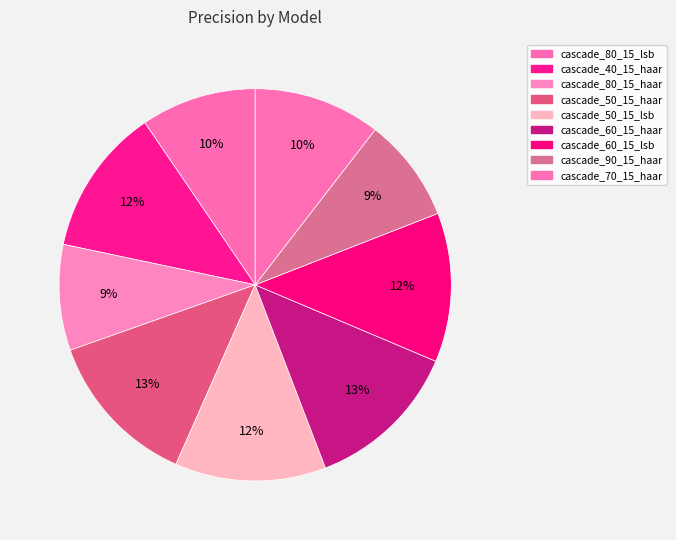

True or false: cascade_50_15_lsb accounts for 5% of the total.

False